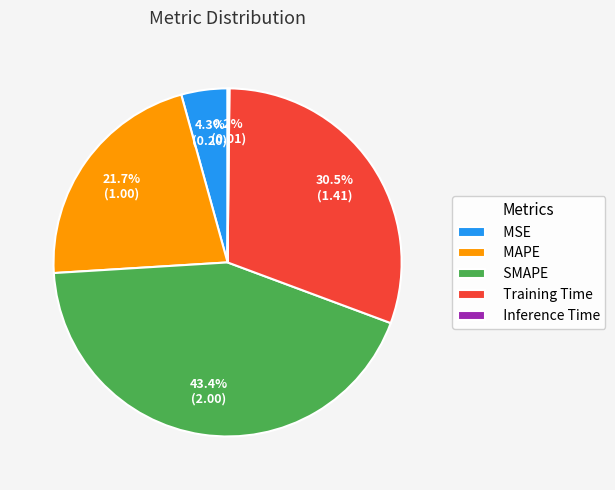

Approximately how many times larger is the value at MAPE compared to Training Time?

0.7